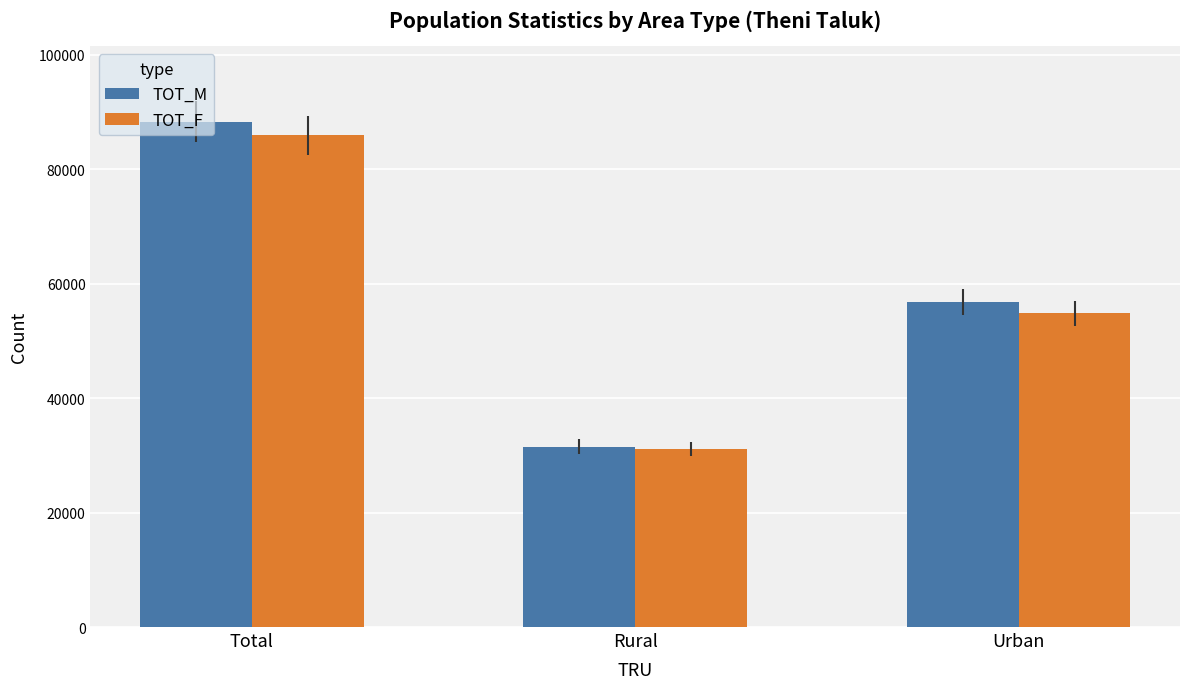

Which category has the highest value in the TOT_F series?

Total